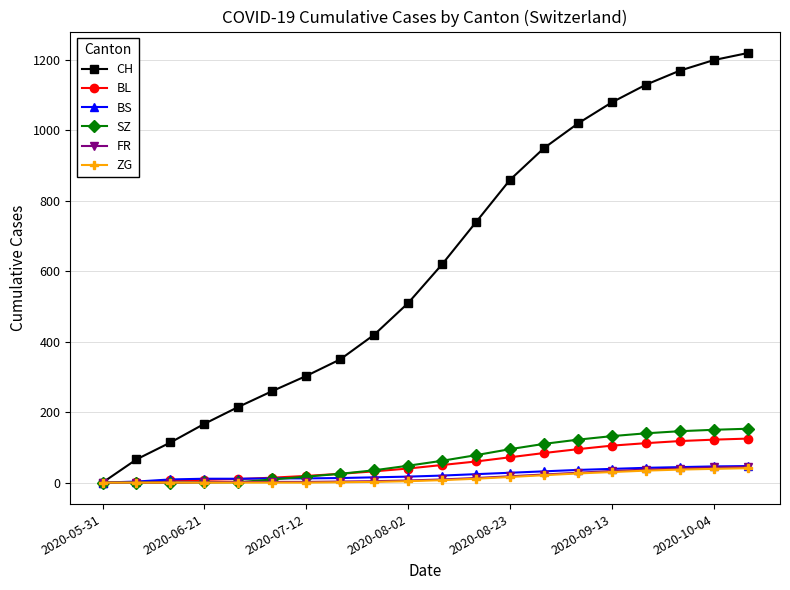

What is the average value of the ZG series?

13